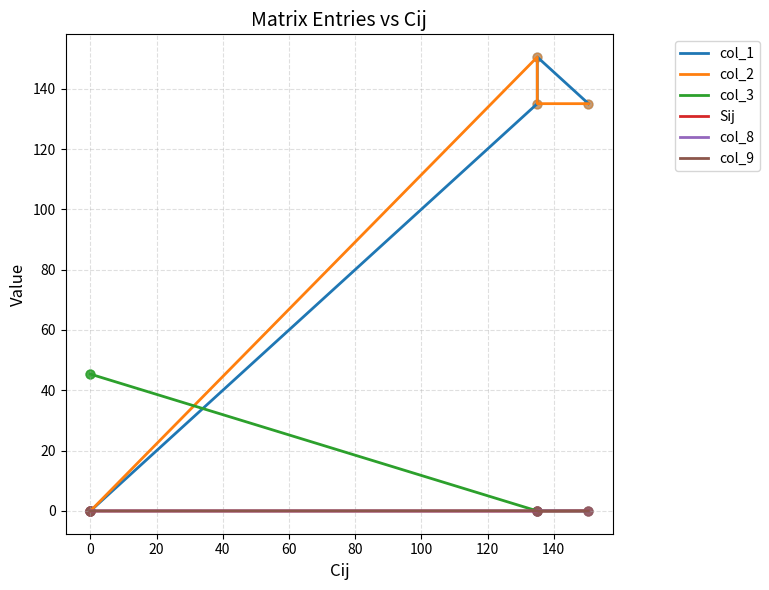

At how many categories does at least one series exceed 147?

2